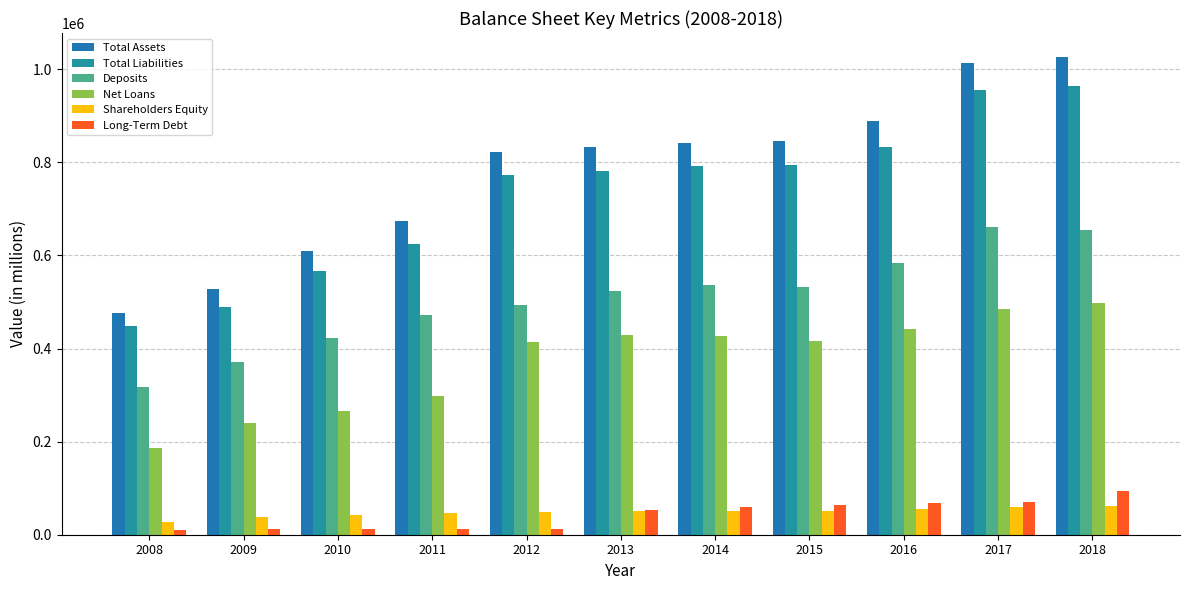

How many bars are there in total?

66